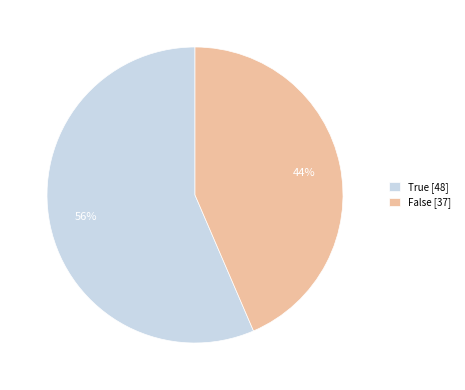

Is it true that False [37] is 44% of the pie?

True